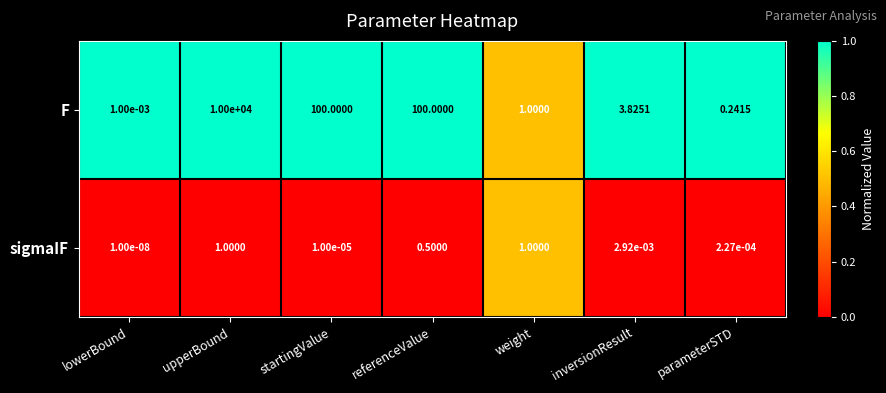

Between lowerBound and weight, which series saw the biggest shift?

sigmaIF